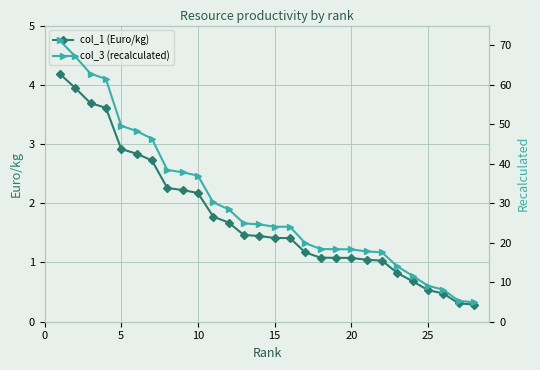

What is the lowest value of the col_1 (Euro/kg) series?

0.3